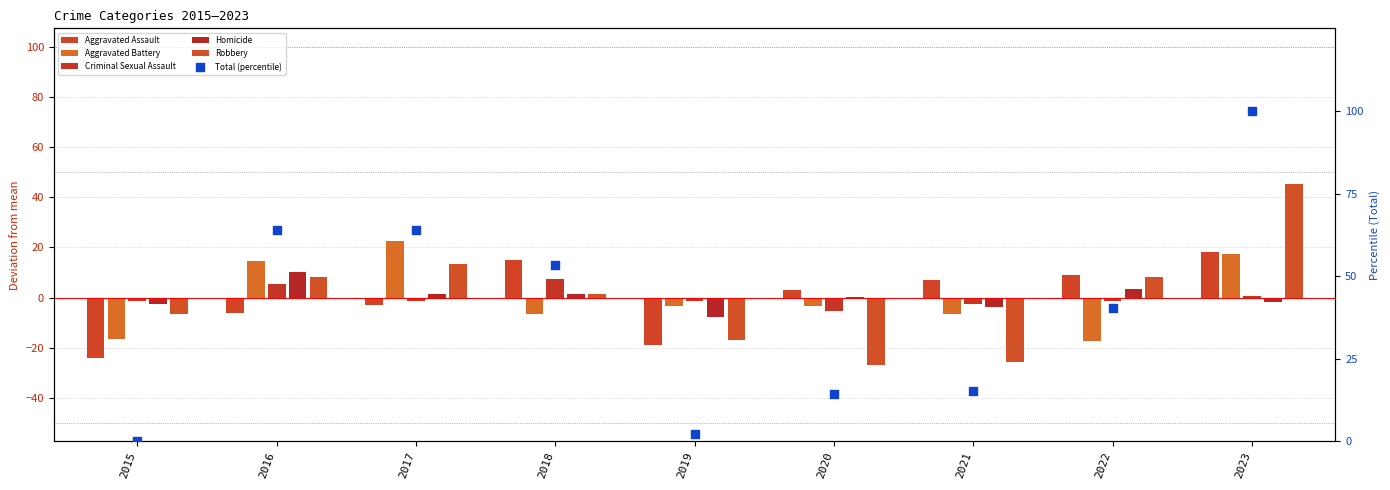

Is the value of Aggravated Battery at 2019 greater than the value of Aggravated Assault at 2023?

No